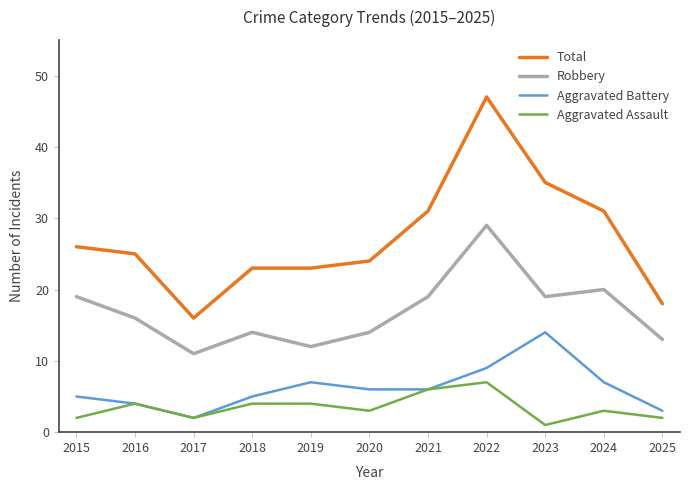

At which label does Aggravated Assault reach its peak?

2022